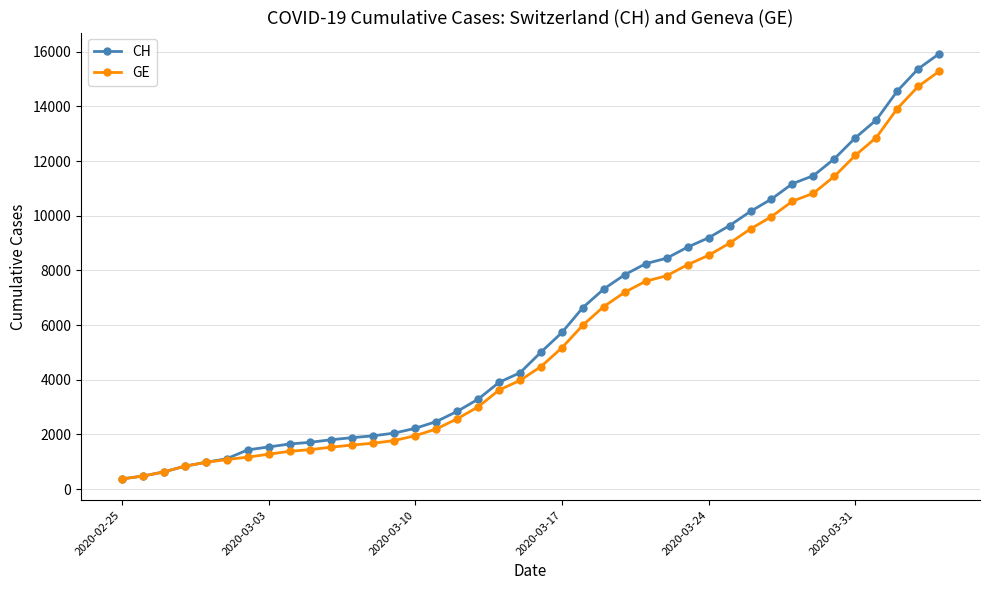

Which series has the widest spread of values?

CH